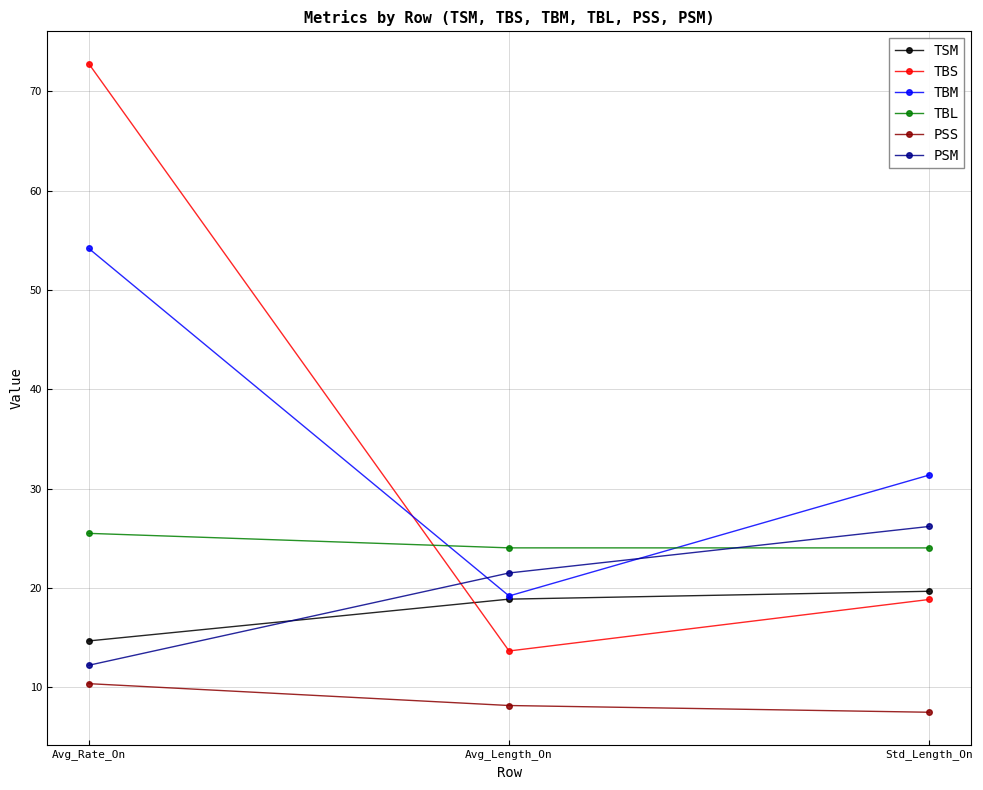

What is the difference between the TSM values at Std_Length_On and Avg_Rate_On?

5.0